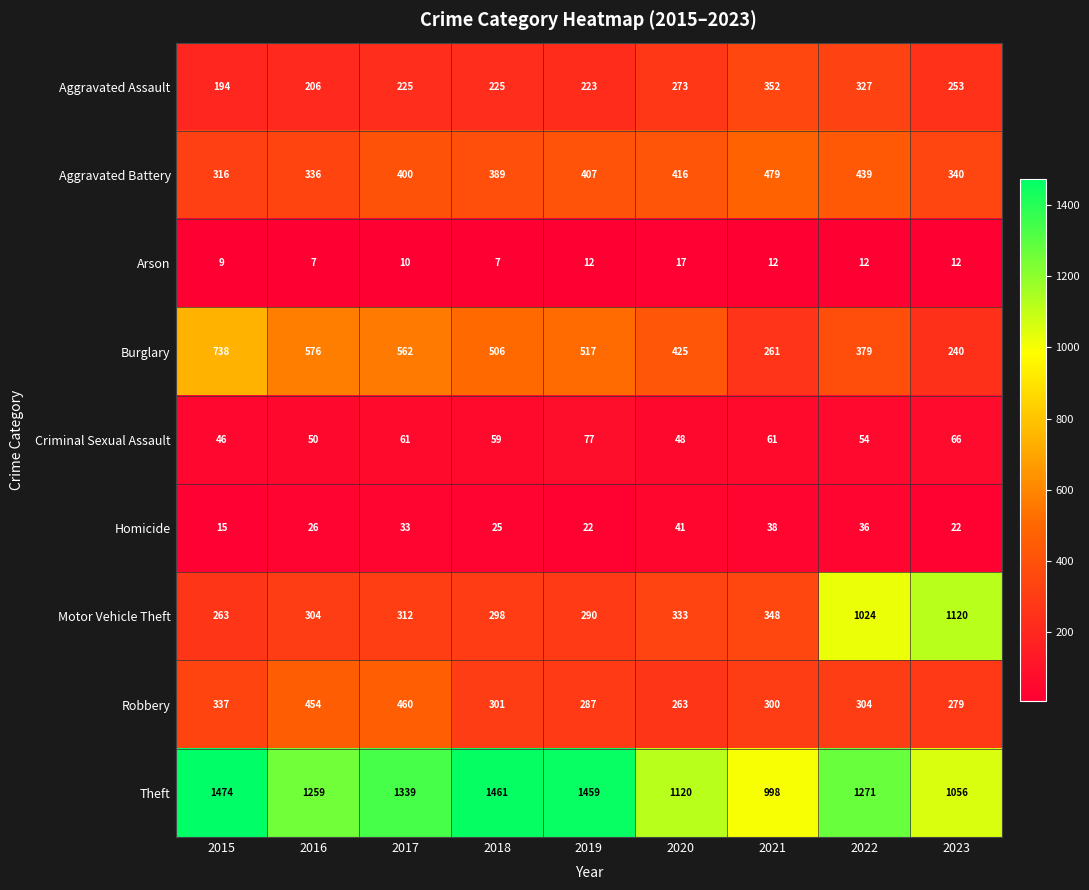

What is the total value across all series at 2015?

3392